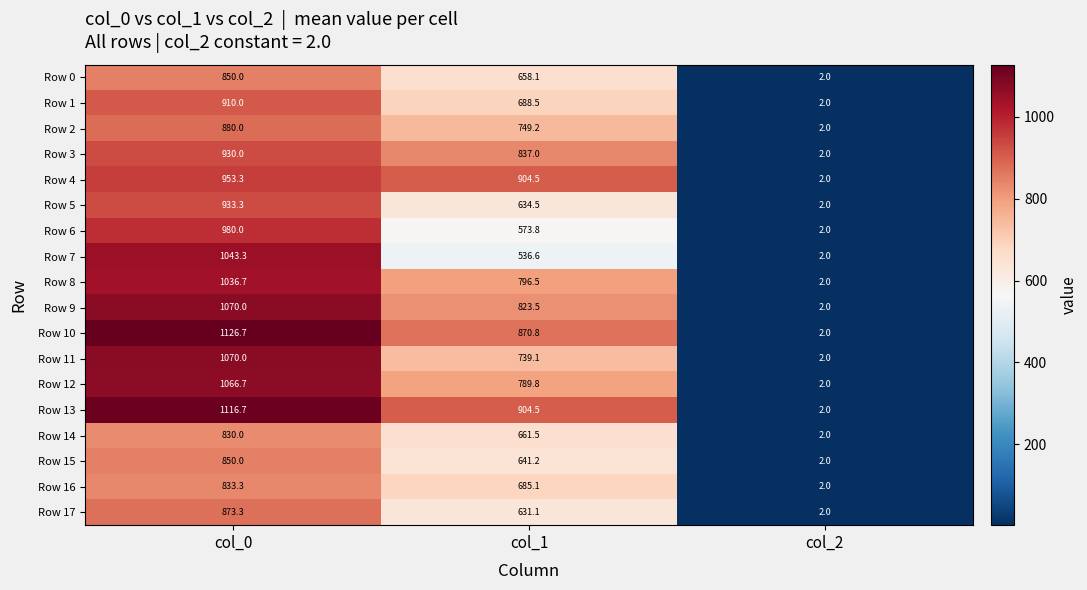

Which series has the largest range (max minus min)?

Row 10